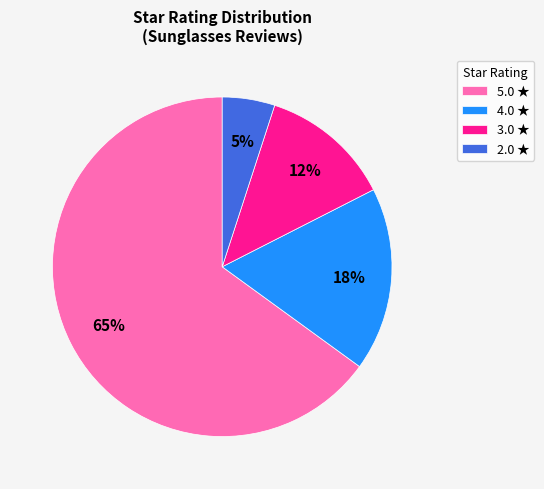

Is there any slice that represents more than half of the pie?

Yes